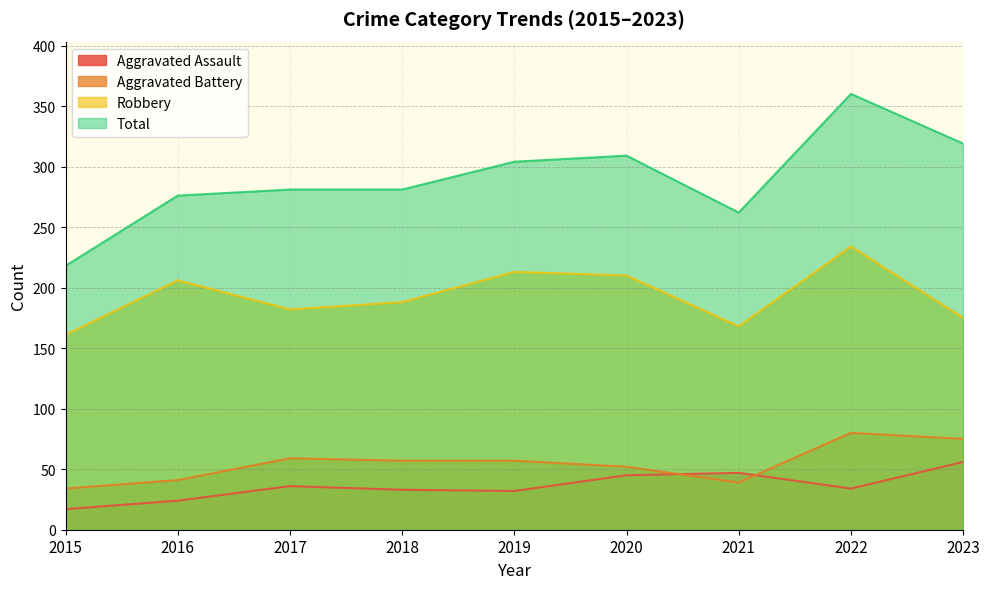

Between 2019 and 2020, which is larger?

2020